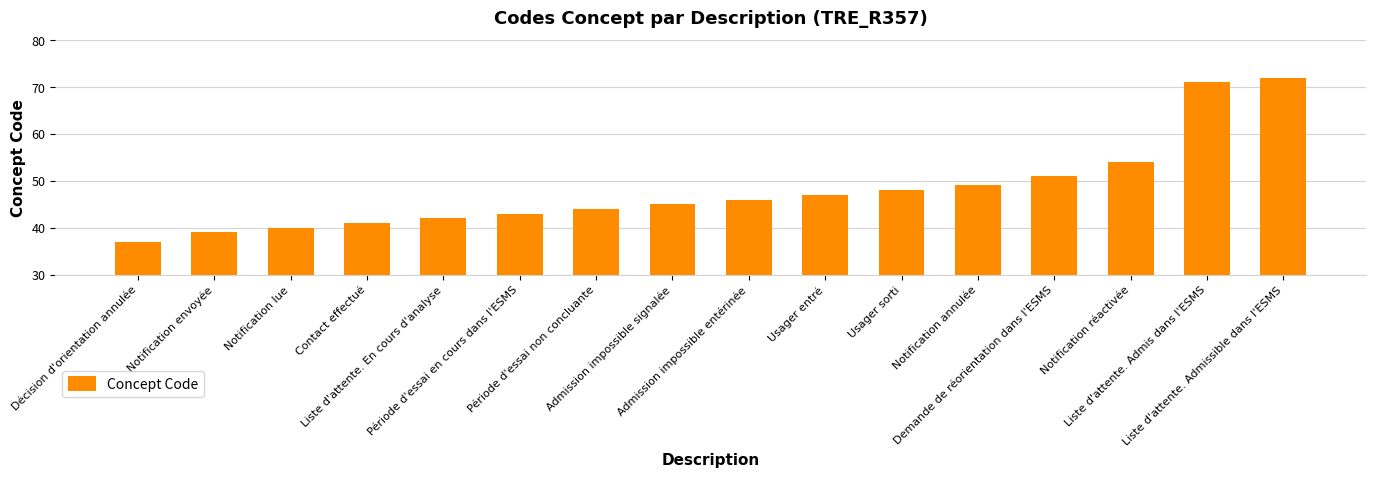

What is the approximate value at Liste d'attente. En cours d'analyse, to the nearest 10?

40